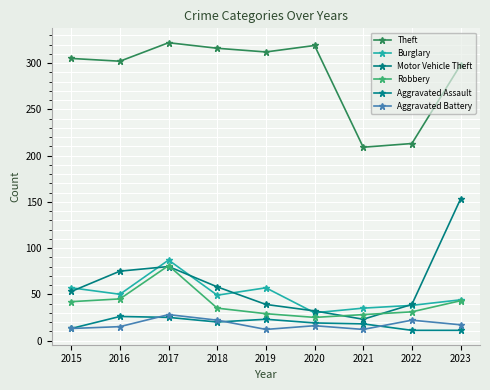

What is the difference between the highest and lowest values at 2019?

300